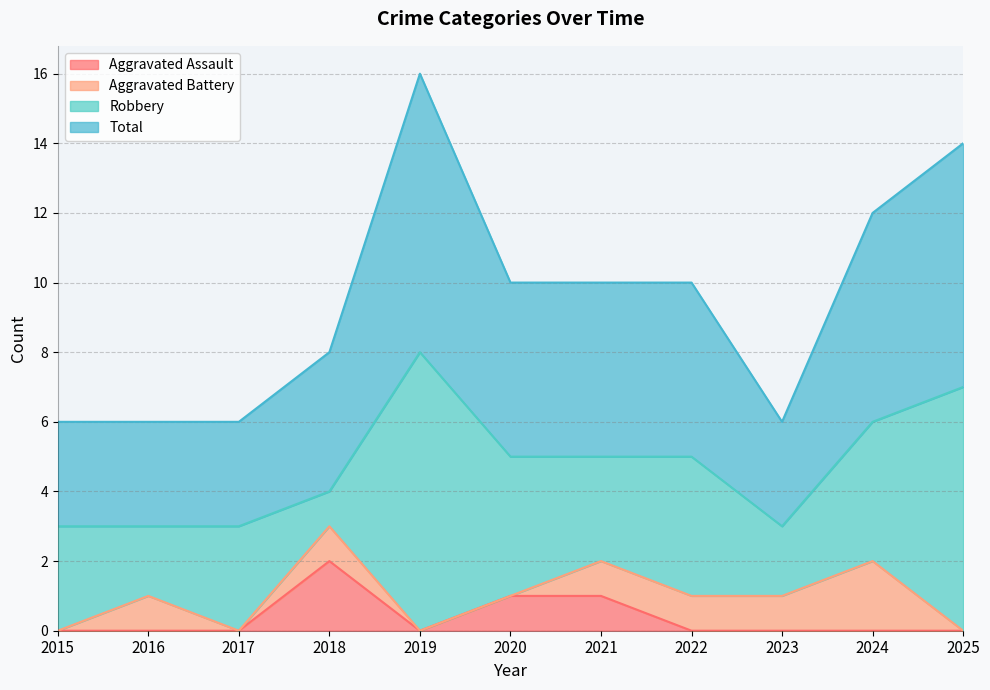

True or false: Total has a value of 4 at 2016.

False